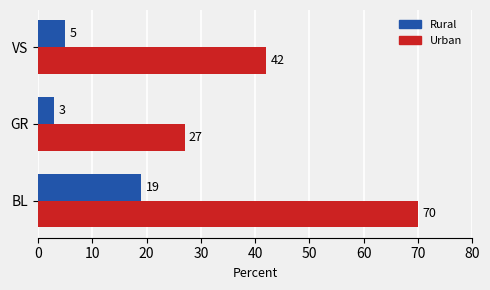

Which series changed the most between BL and GR?

Urban